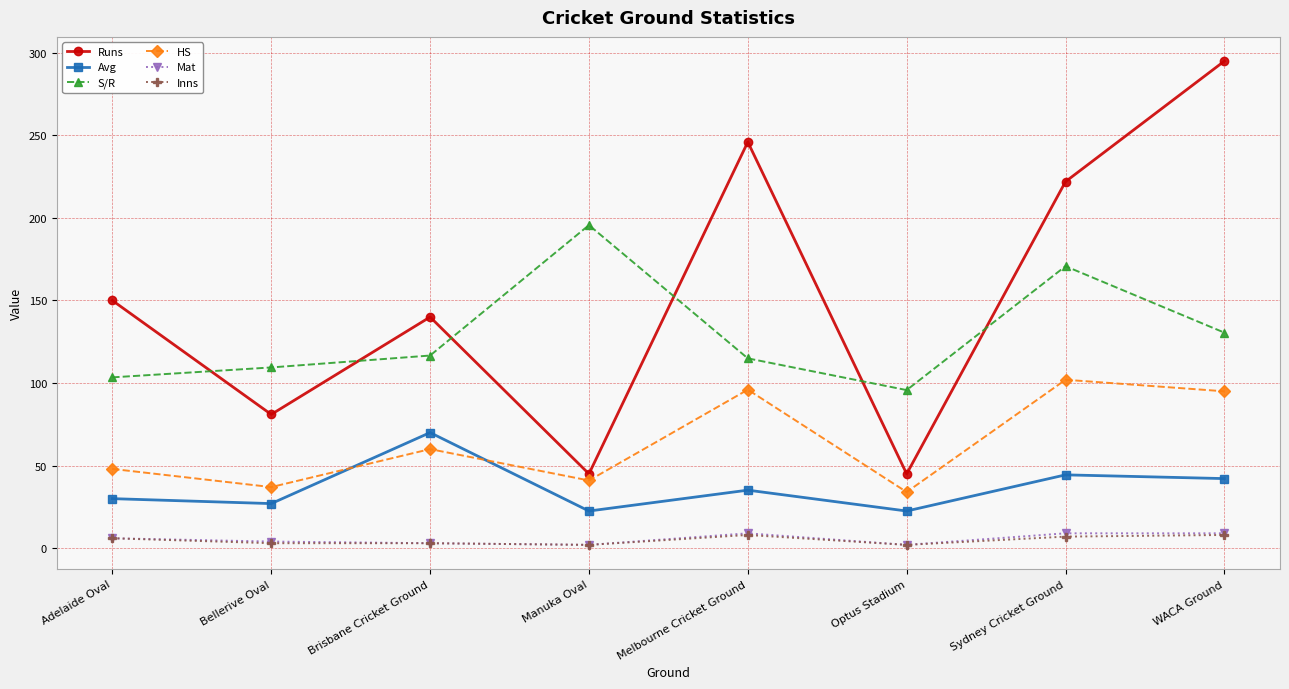

Between Adelaide Oval and Brisbane Cricket Ground, which series saw the biggest shift?

Avg